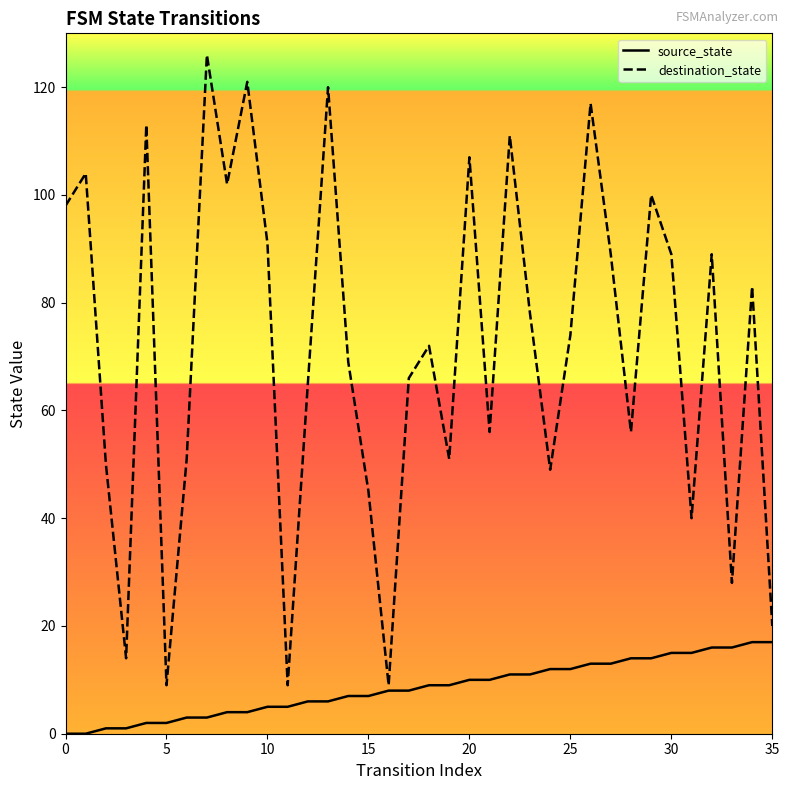

Rank the series by their average value, from highest to lowest.

destination_state, source_state